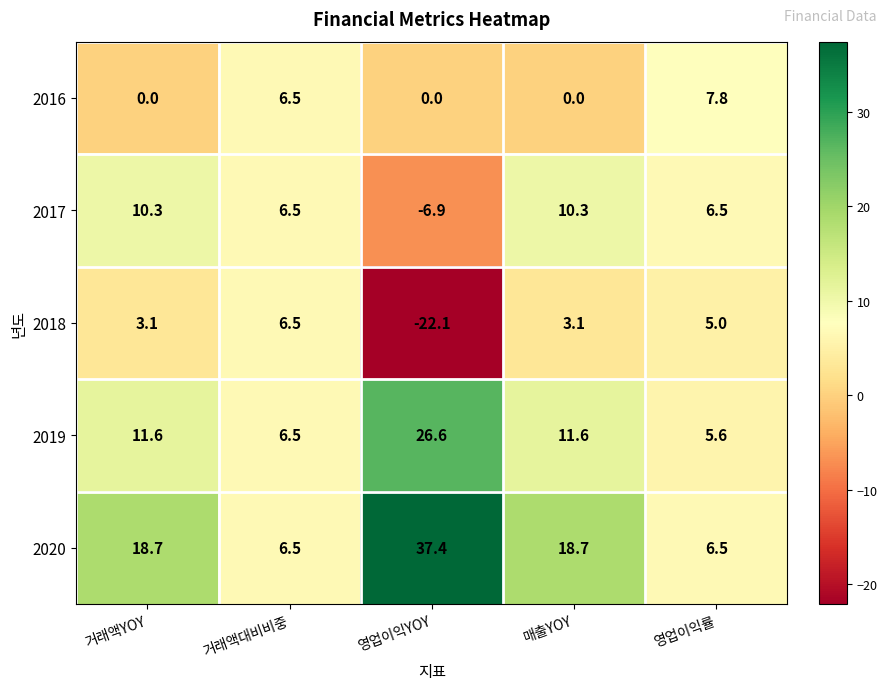

Is it true that 2019 equals 40.2 at 영업이익YOY?

False